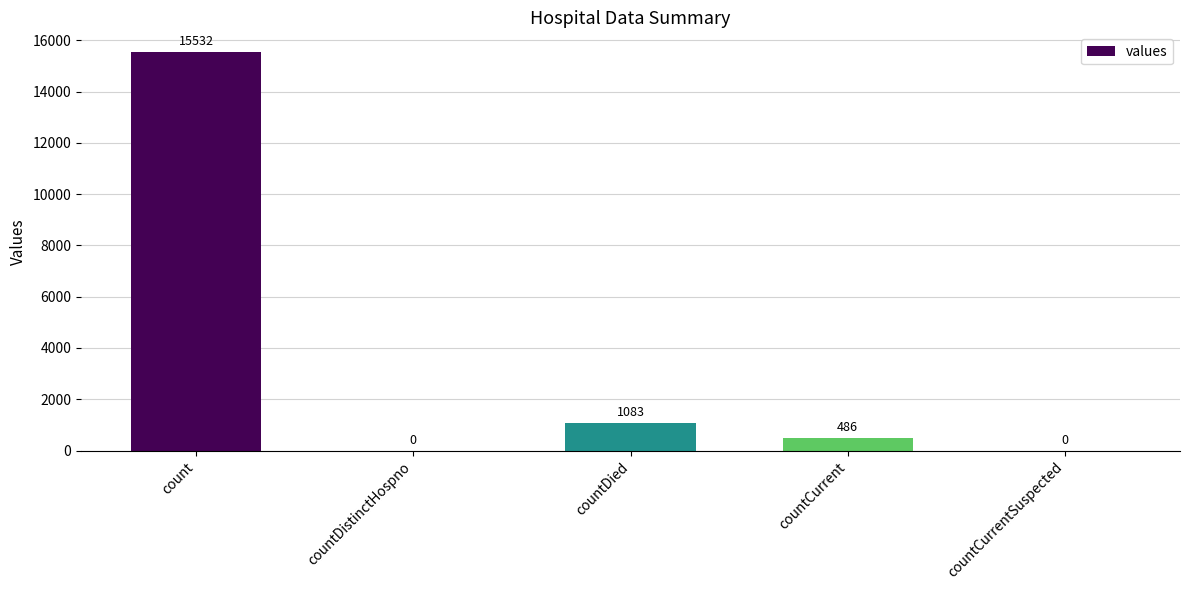

What is the sum of the values at count and countCurrent?

16018